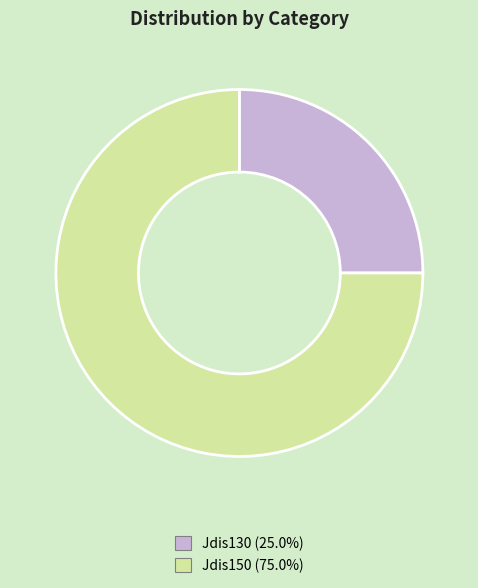

How many slices are in this pie chart?

2